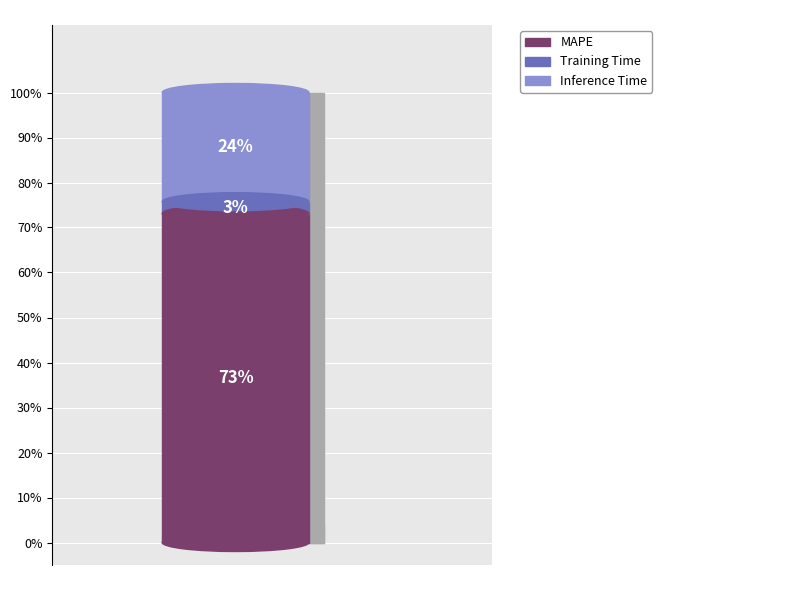

Which category accounts for the majority?

MAPE